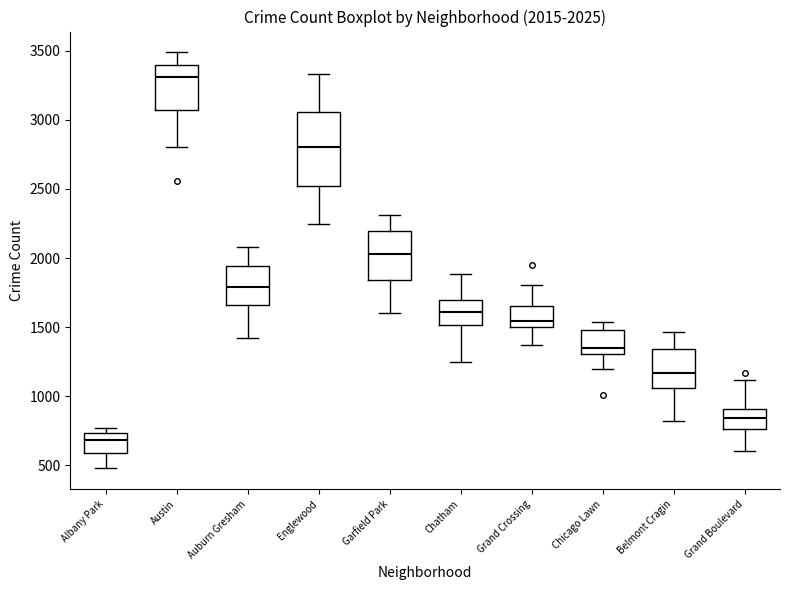

Which box's median line is the highest?

Austin